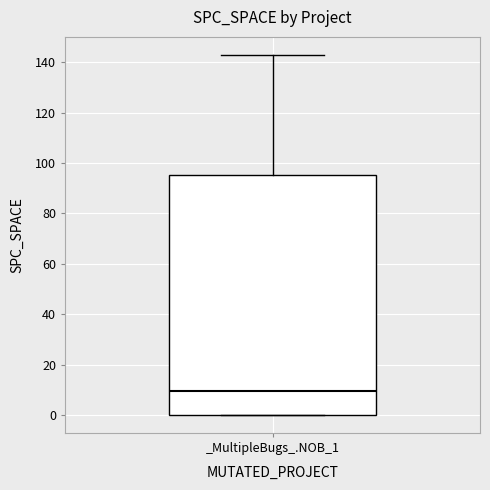

Read this box plot against the y-axis: the position of the median line, the range covered by the box, and the ends of both whiskers. The values are not printed on the chart, so give them approximately, as read against the axis.

median 10, box 0 to 96, whiskers 0 to 144